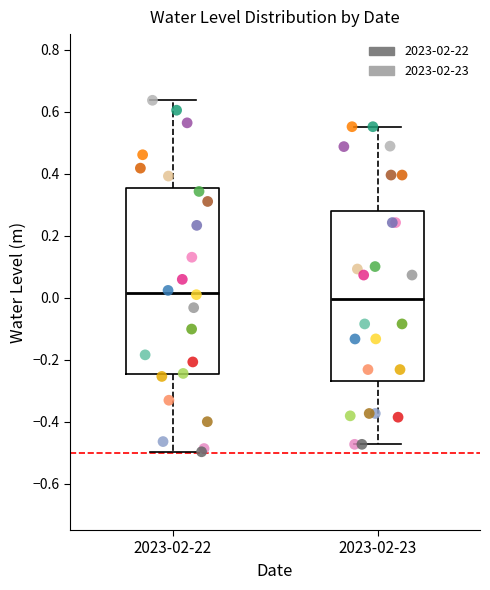

Reading left to right, transcribe this box plot: for each box, give where its median line is, the range the box spans, and where its two whiskers end, as read against the y-axis. The values are not printed on the chart, so give them approximately, as read against the axis.

2023-02-22: median 0.02, box -0.24 to 0.36, whiskers -0.50 to 0.64
2023-02-23: median 0.00, box -0.26 to 0.28, whiskers -0.48 to 0.56